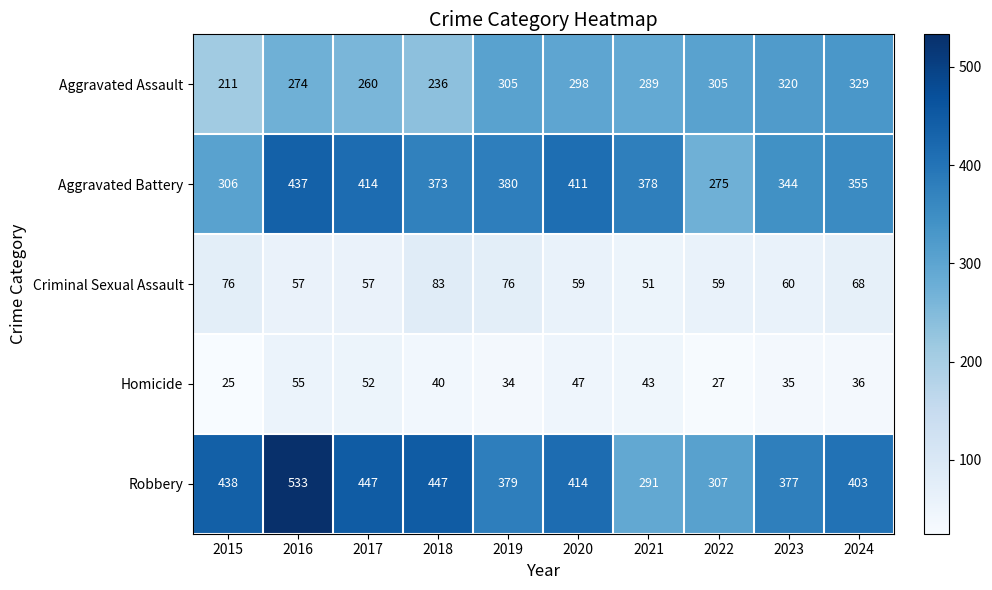

At which label is Robbery closest to 412?

2020